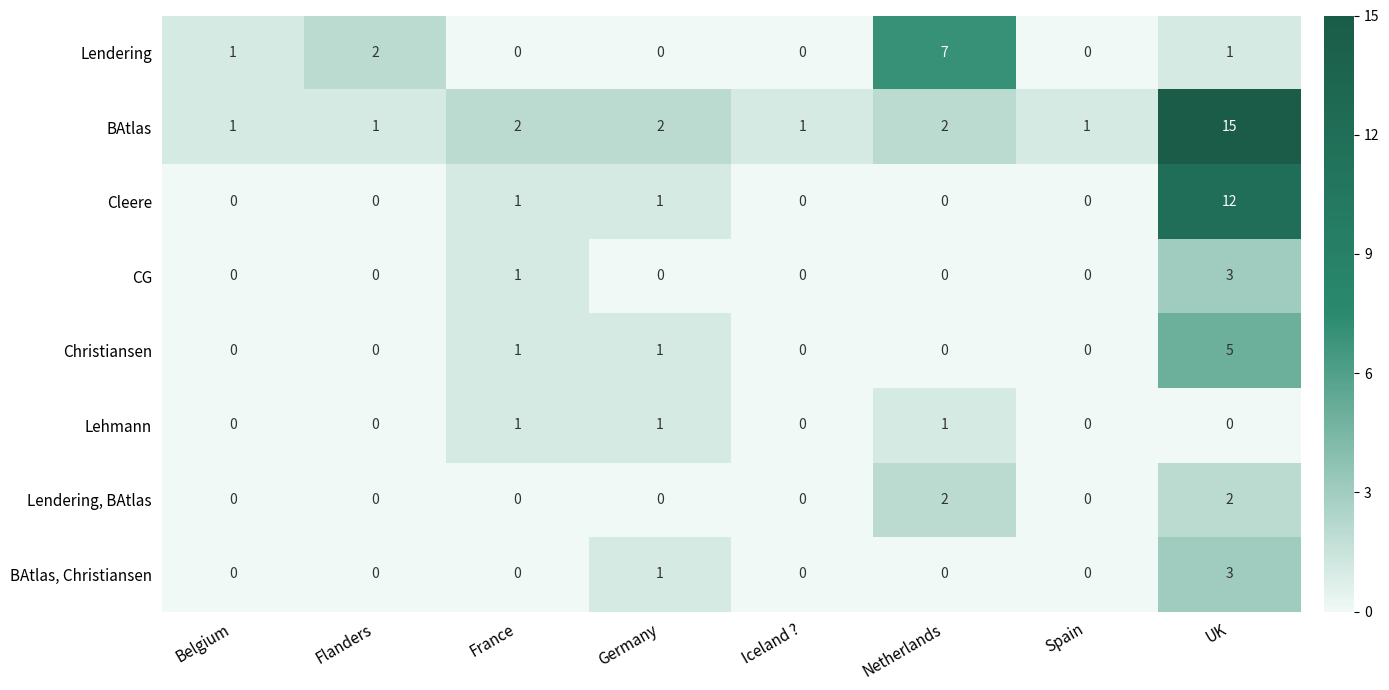

How many series are shown in this chart?

8